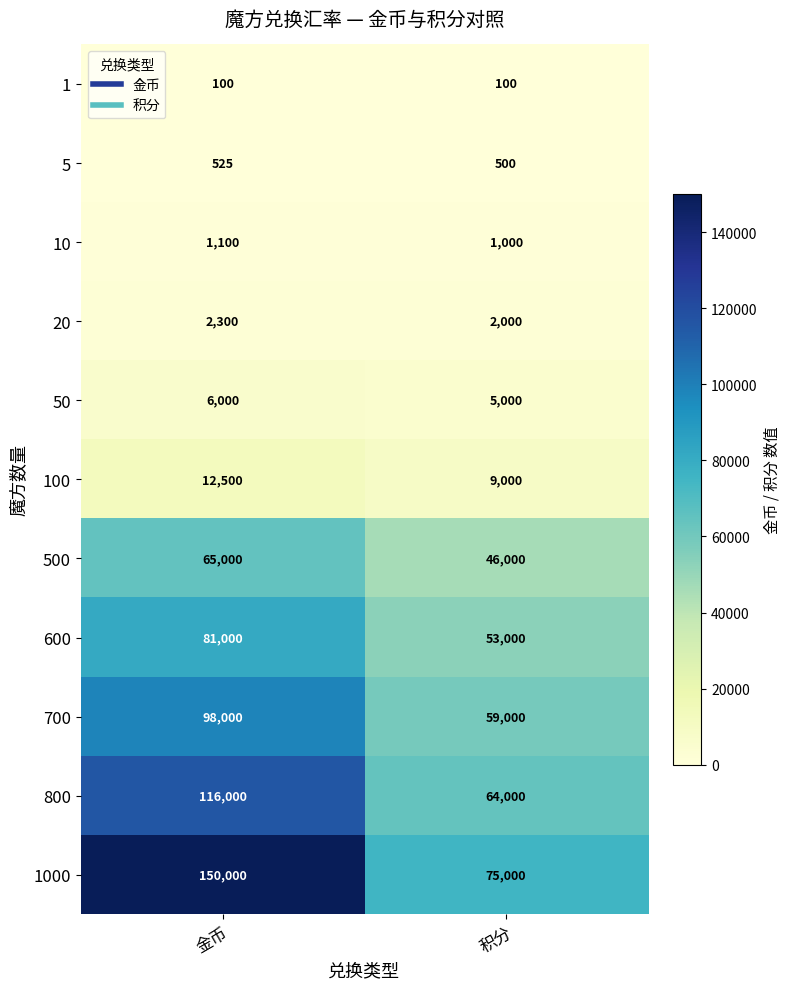

What is the minimum value shown in the chart?

100